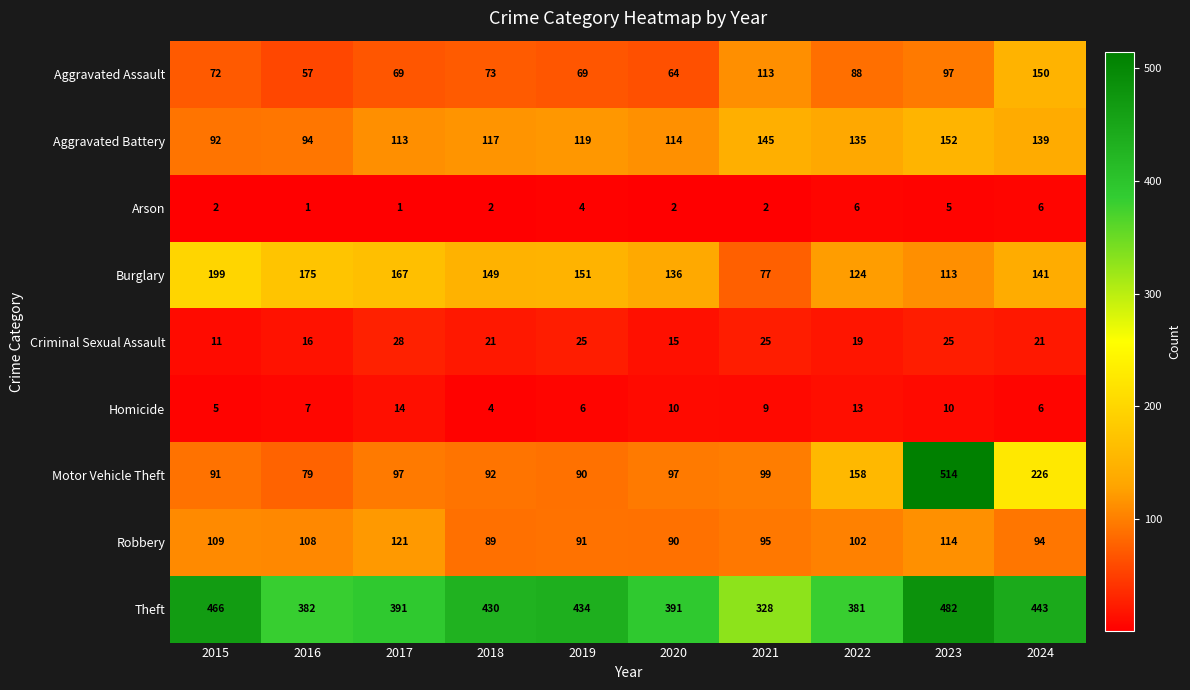

At 2022, list the series in order from largest to smallest.

Theft, Motor Vehicle Theft, Aggravated Battery, Burglary, Robbery, Aggravated Assault, Criminal Sexual Assault, Homicide, Arson